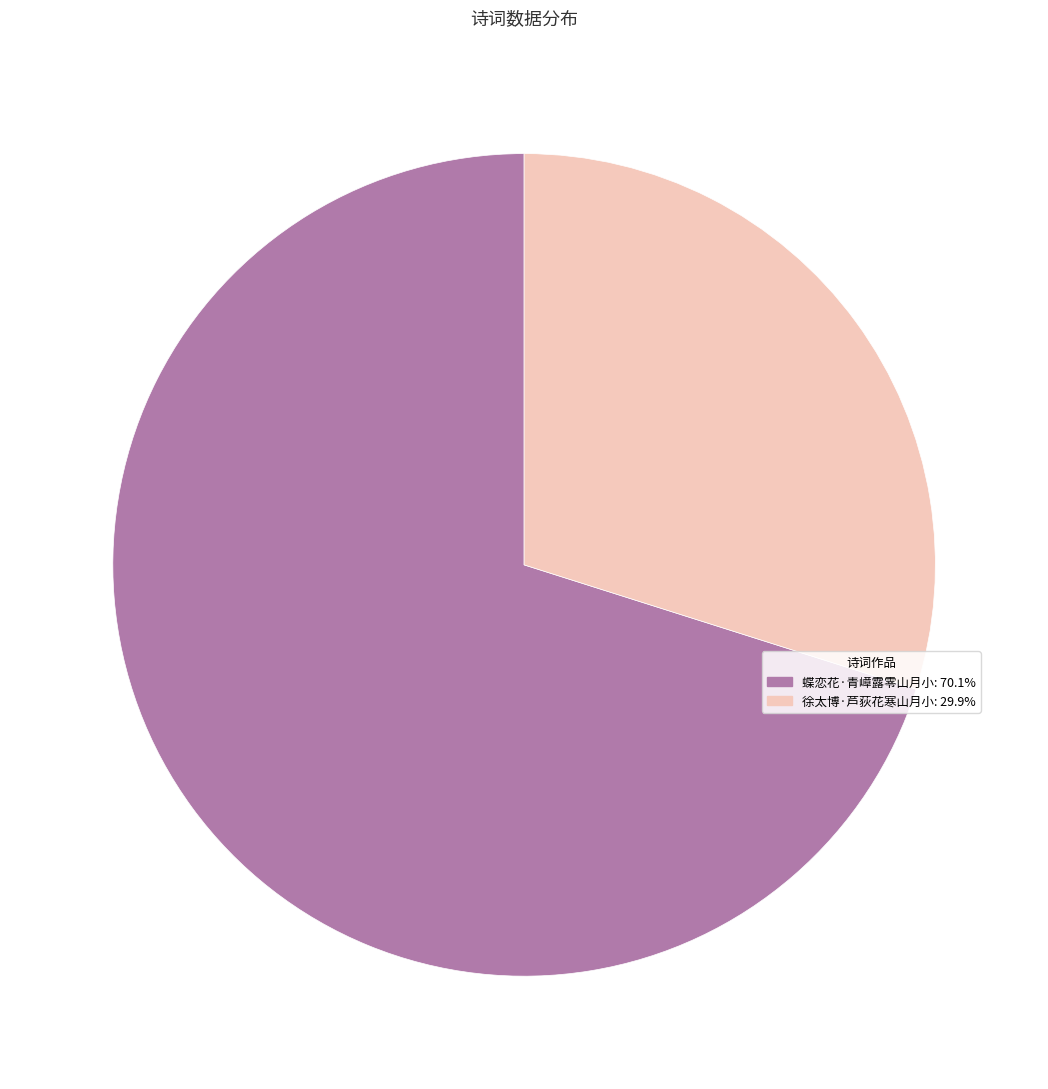

Do 蝶恋花·青嶂露零山月小: 70.1% and 徐太博·芦荻花寒山月小: 29.9% together represent more than half of the pie?

Yes